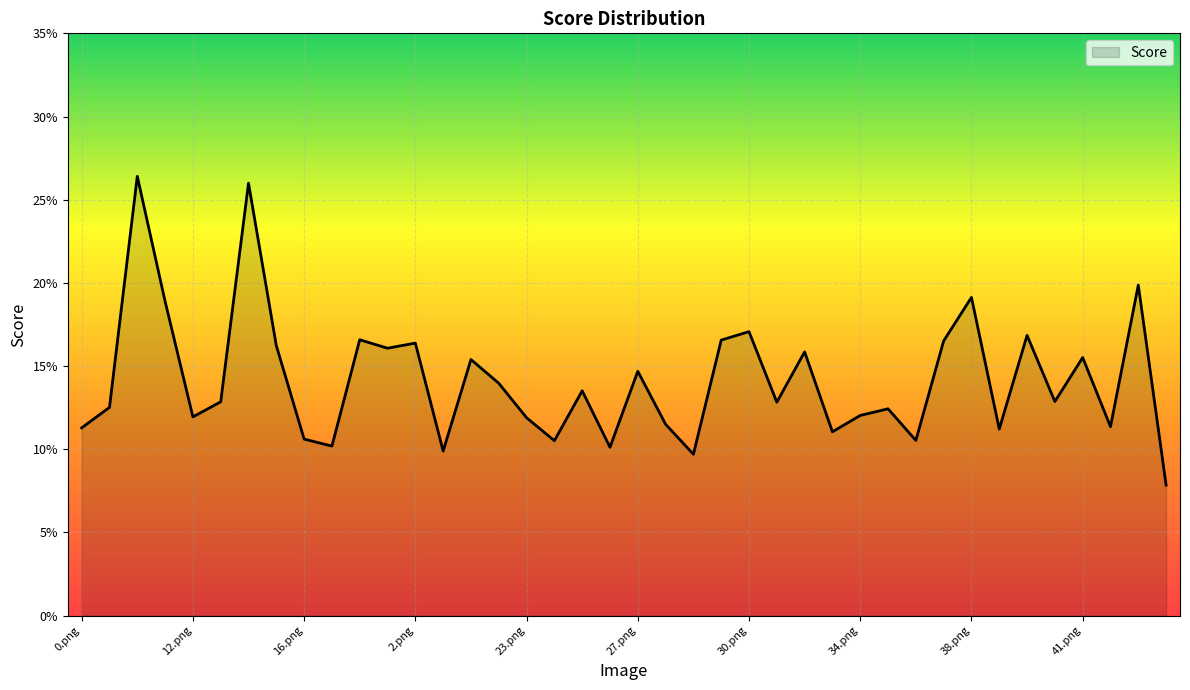

Does the chart display data point markers on the line(s)?

No